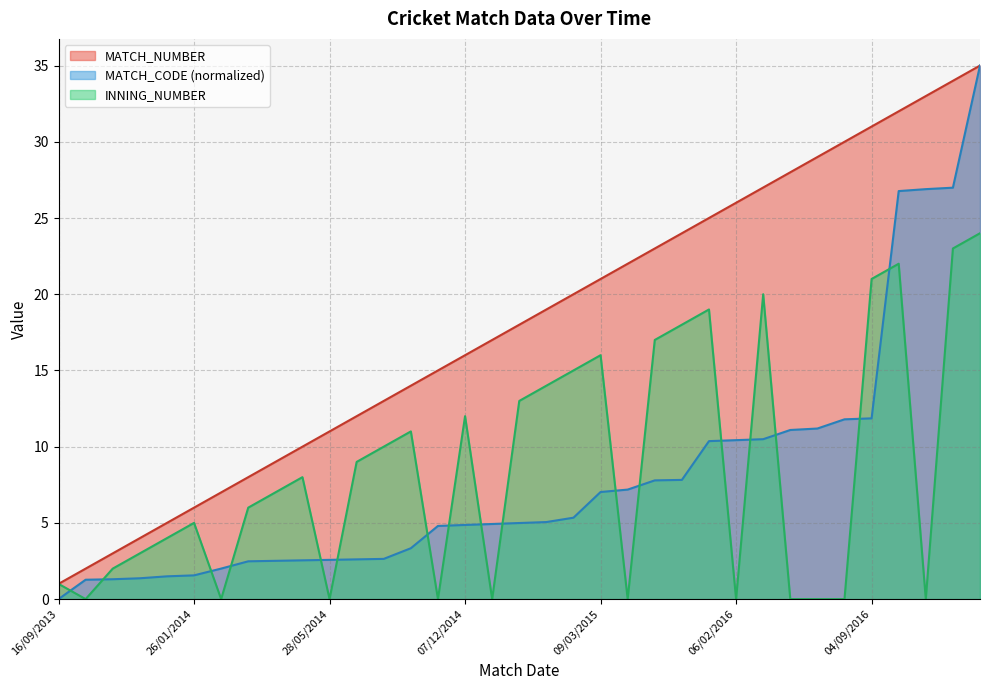

What is the value of the MATCH_NUMBER point at the 18th from the left?

18.0